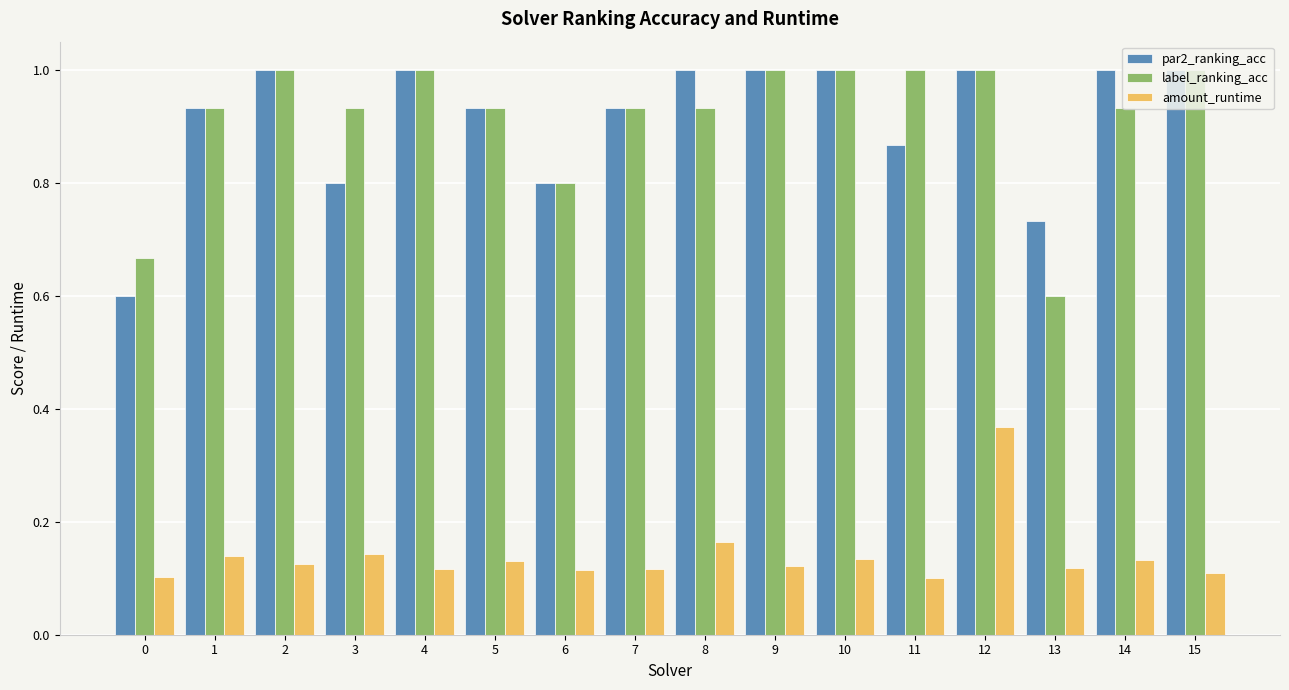

How many amount_runtime values are between 0 and 1?

16